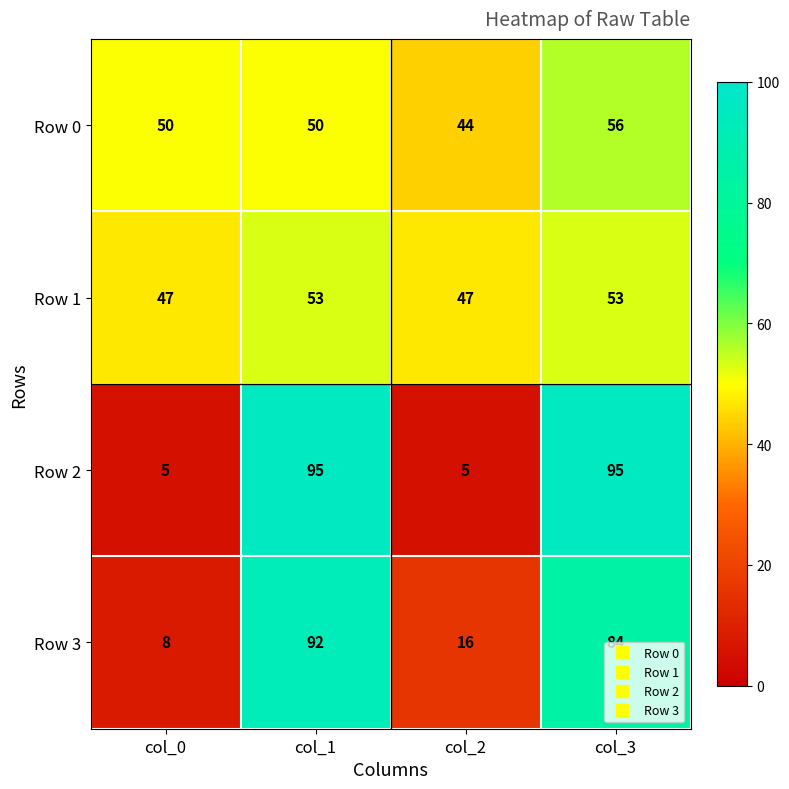

Which series has the widest spread of values?

Row 2